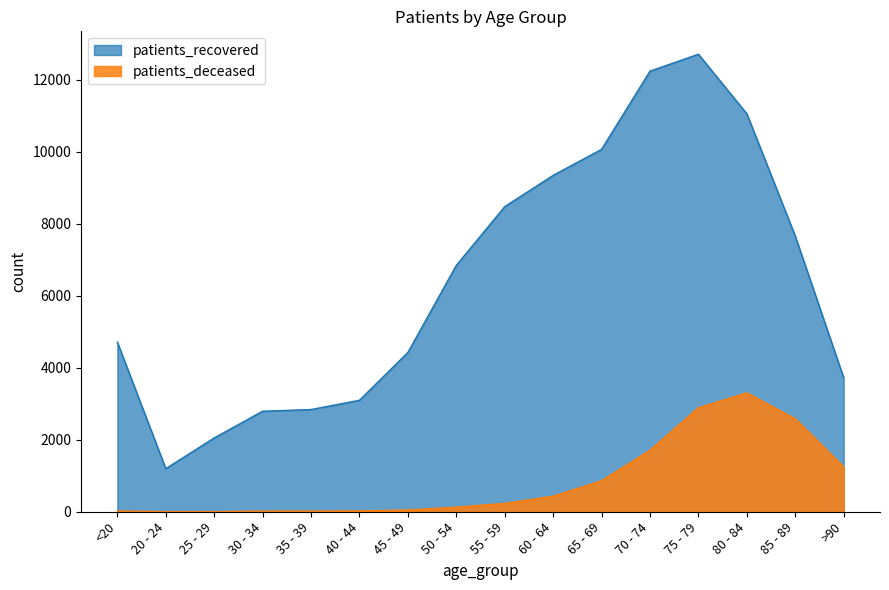

What is the difference between the maximum and minimum values in the patients_deceased series?

3300